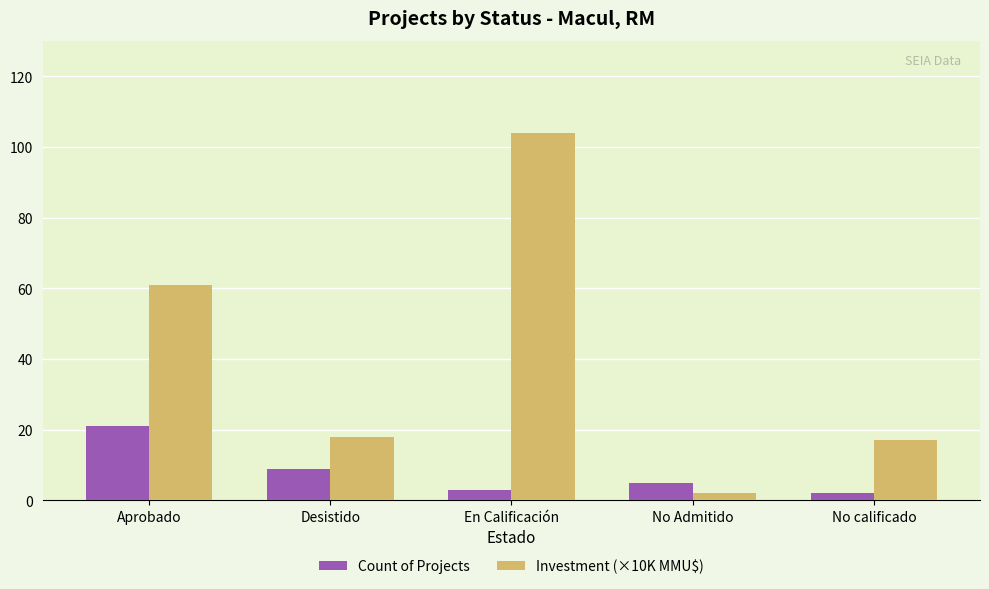

What position from the left is Desistido?

2